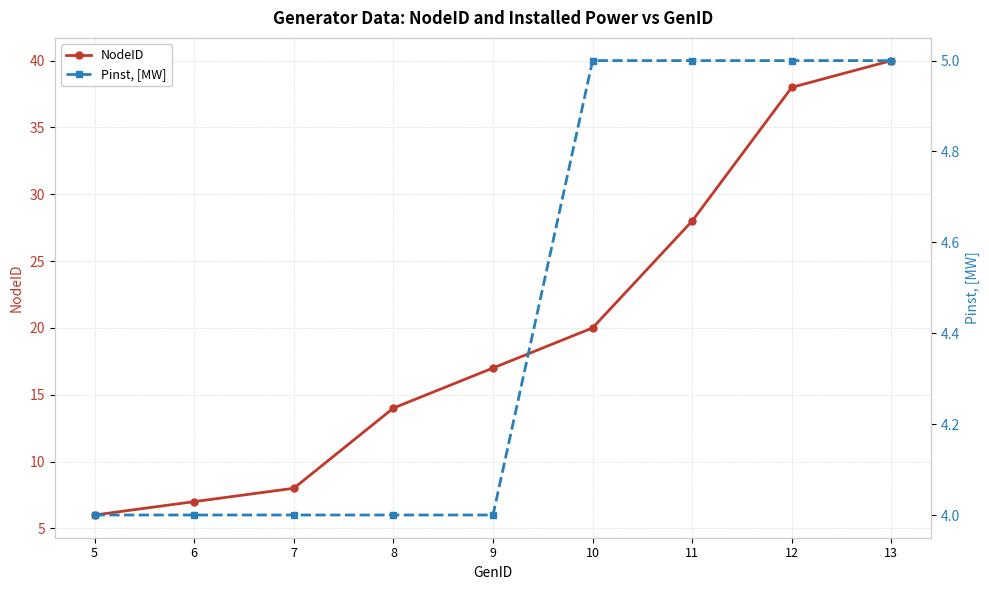

Rank the categories by Pinst, [MW] value from lowest to highest.

5, 6, 7, 8, 9, 10, 11, 12, 13